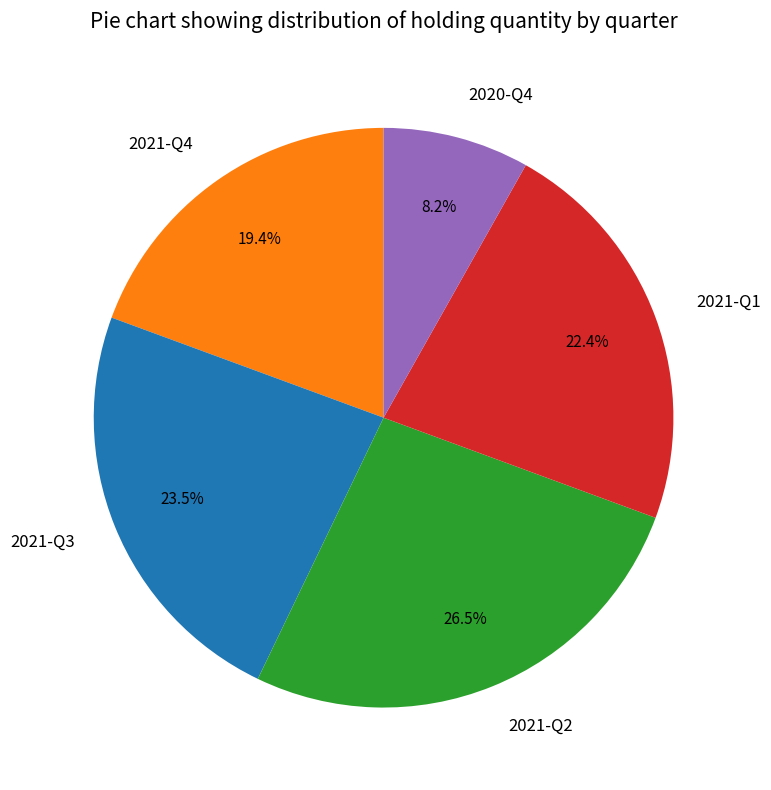

True or false: 2020-Q4 accounts for 8% of the total.

True